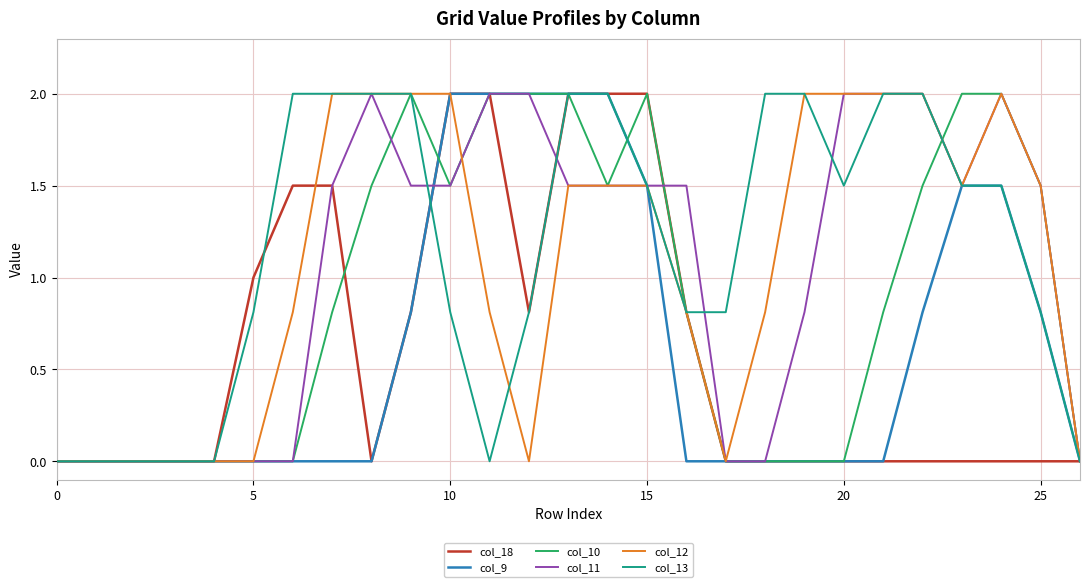

What is the maximum value for col_10?

2.0